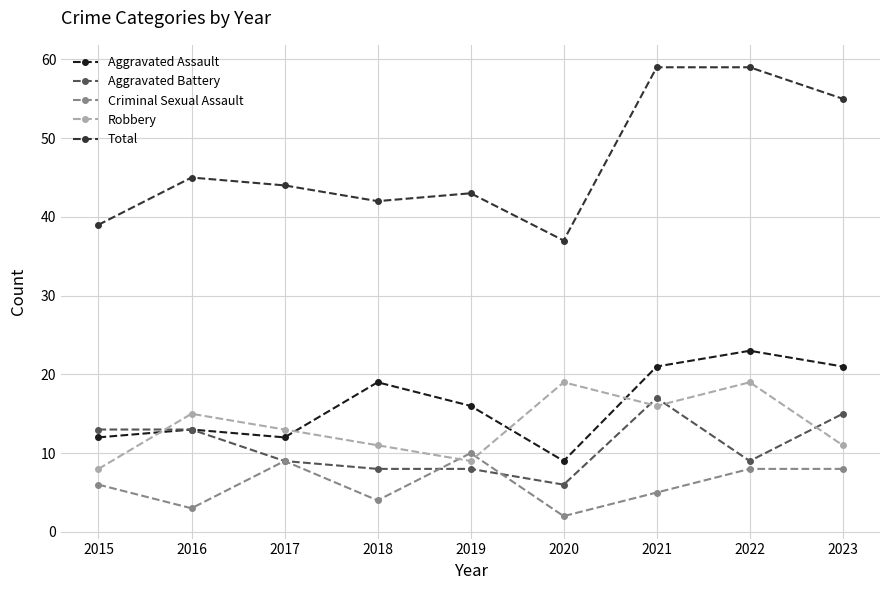

At which label does Aggravated Assault reach its minimum?

2020